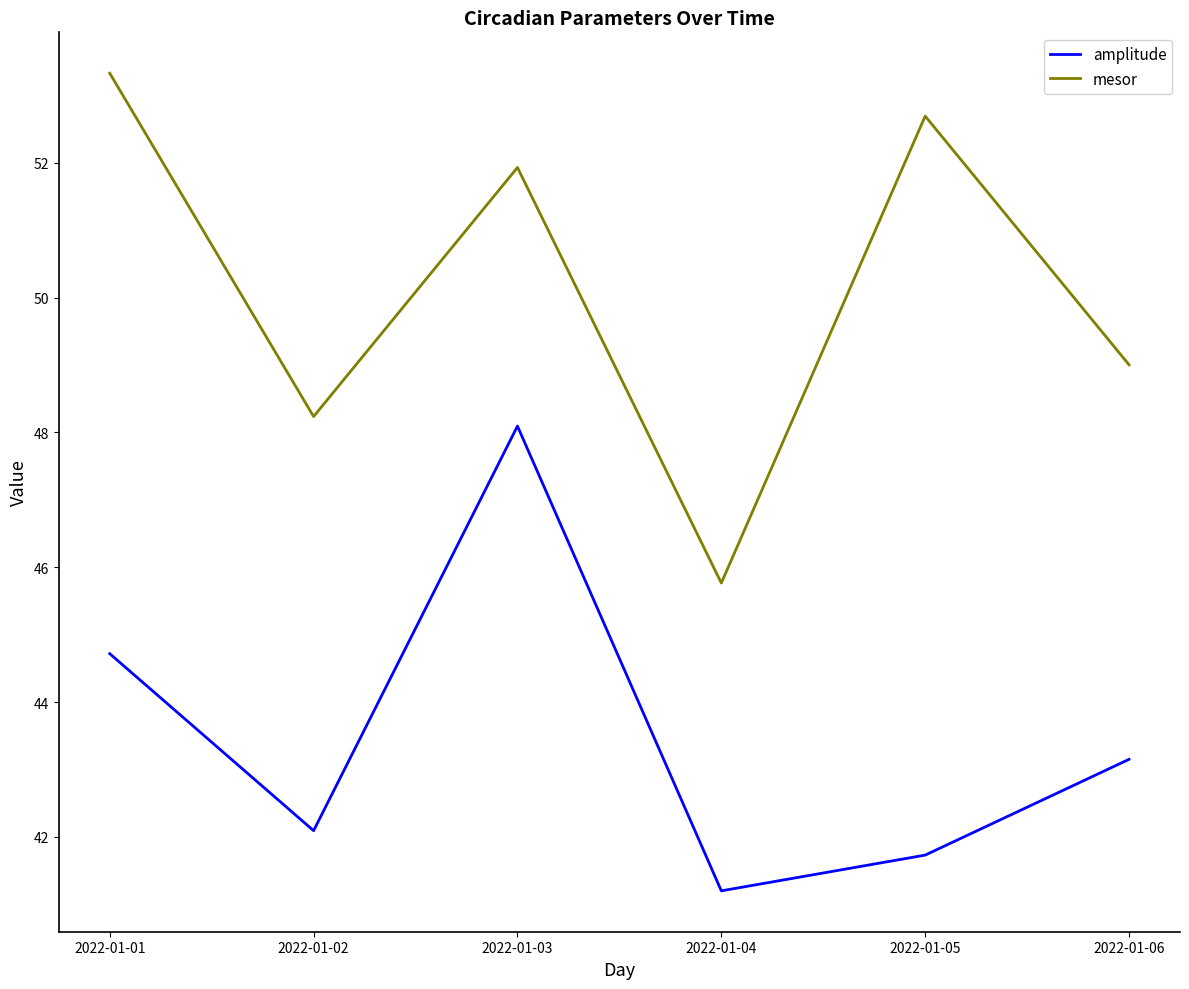

True or false: amplitude and mesor cross at least once.

False